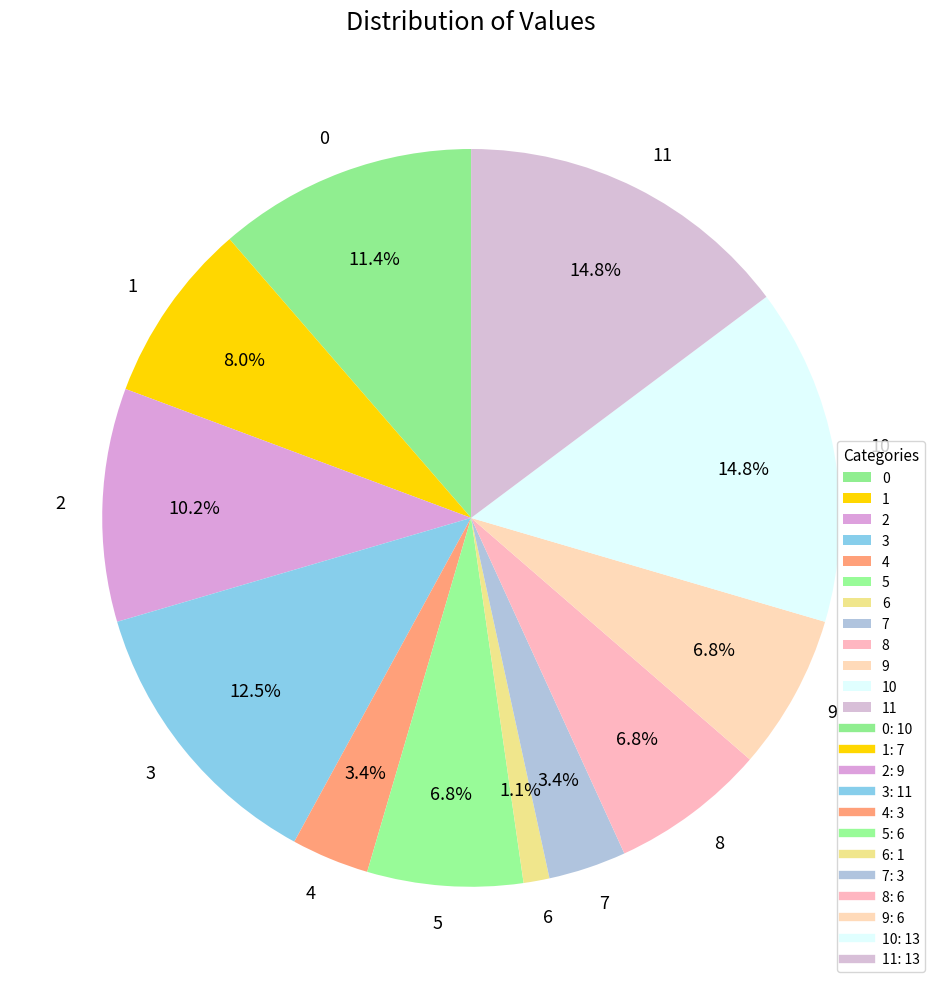

Is 5 the majority of the pie?

No